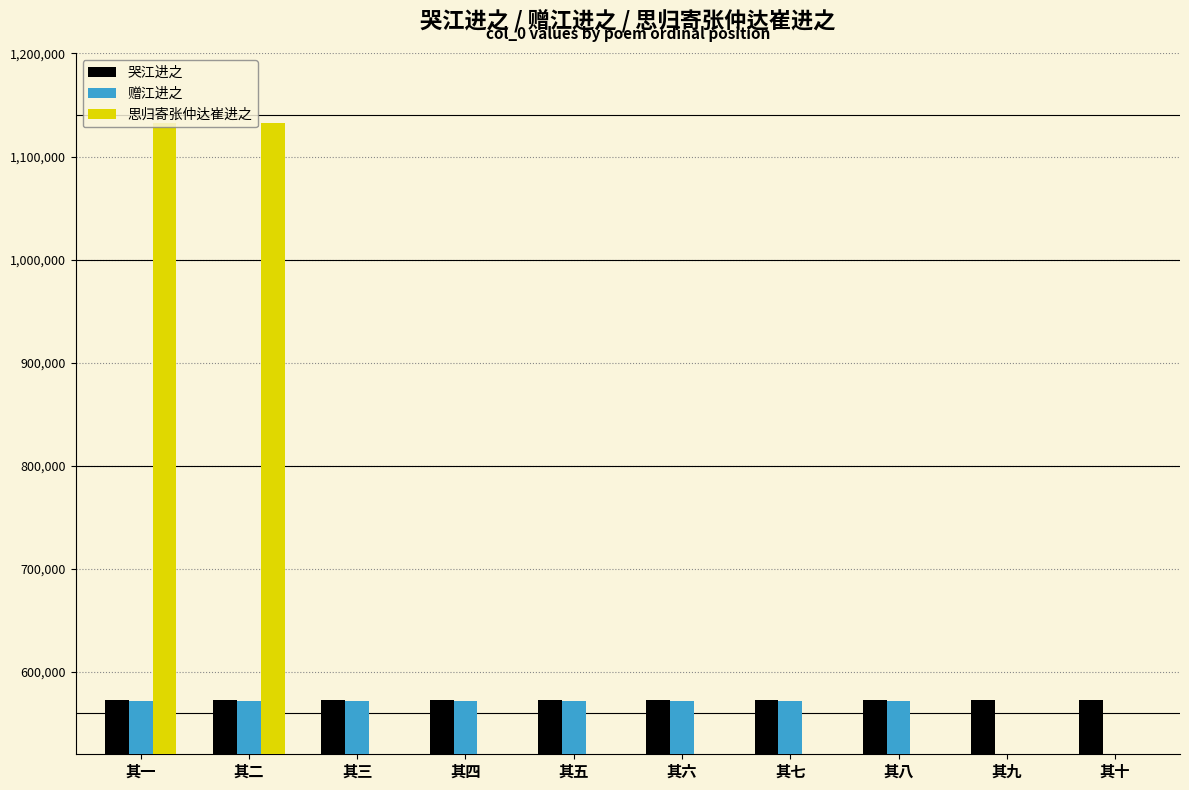

Which series has the largest total across all categories?

哭江进之